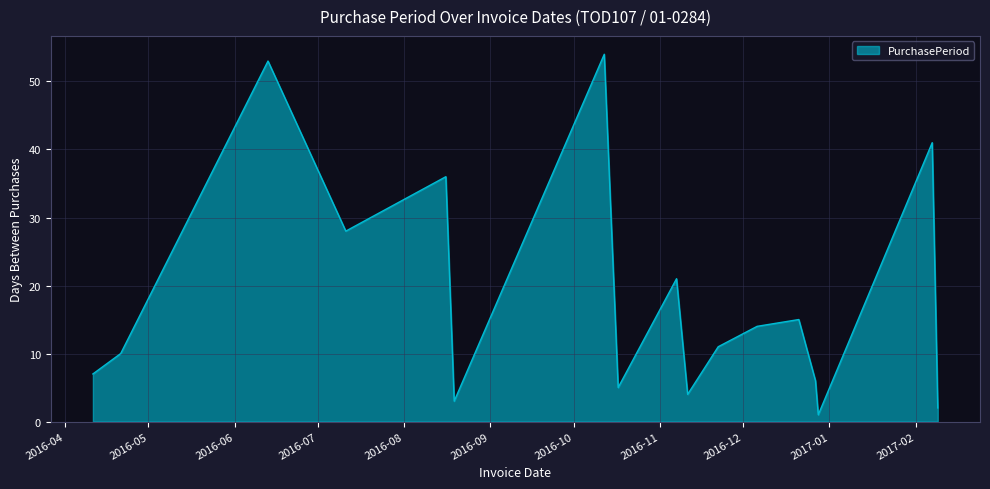

What is the greatest value displayed?

54